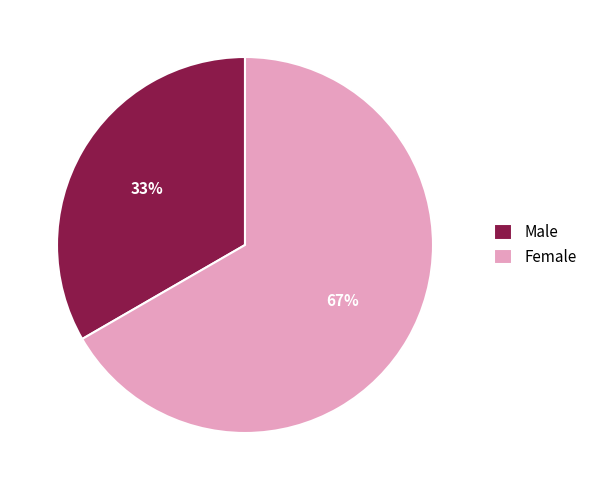

Count the number of slices in the pie.

2